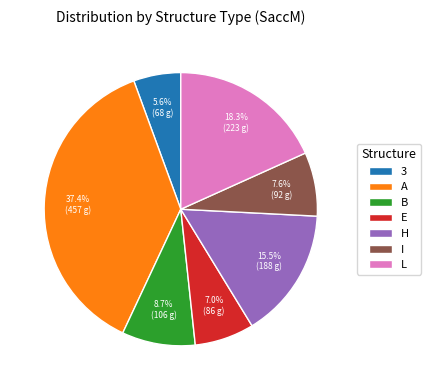

Is there a majority slice in this chart?

No